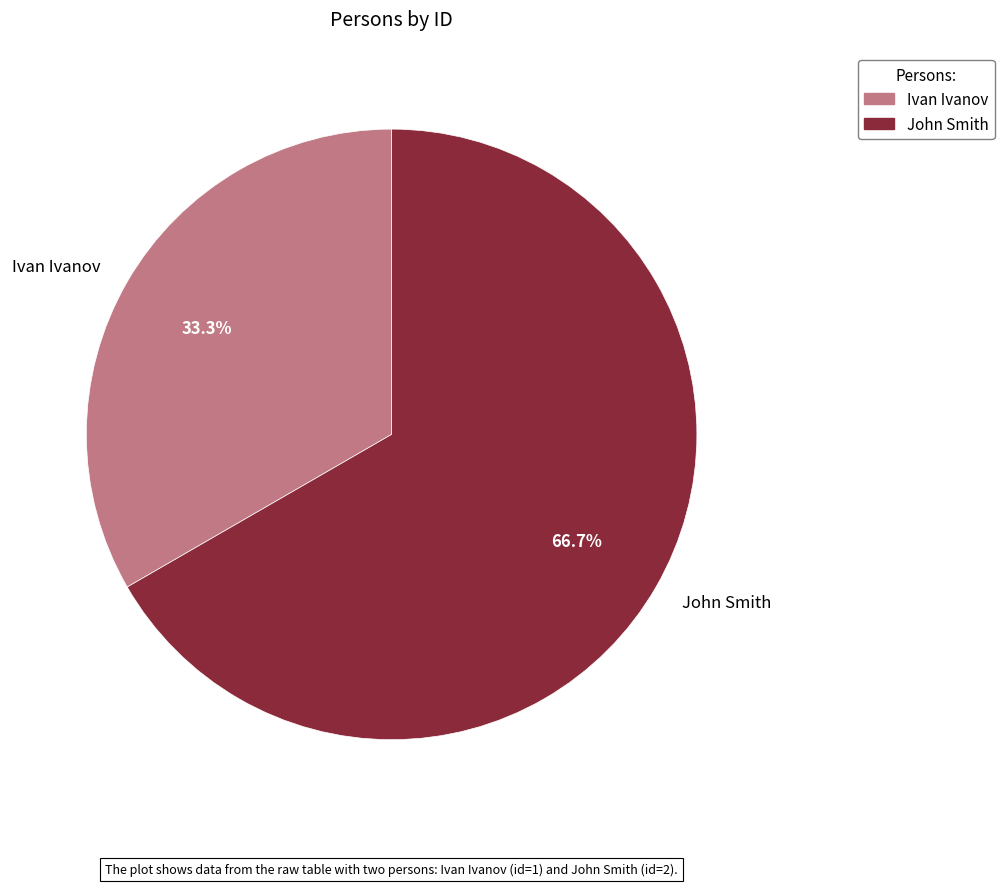

Which slice represents more than half of the pie?

John Smith